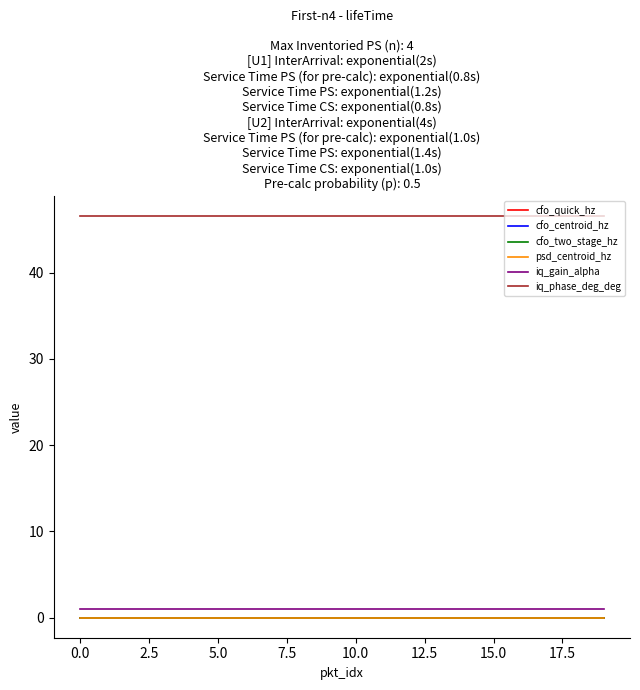

True or false: iq_gain_alpha and iq_phase_deg_deg intersect in this chart.

False